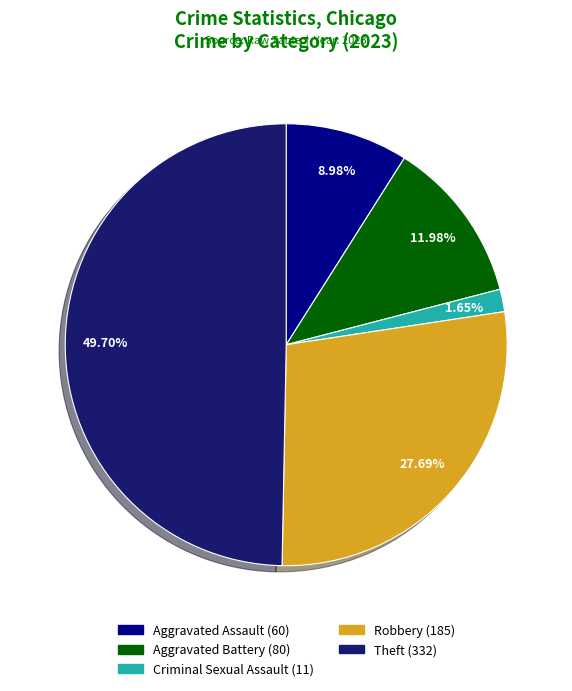

Rank the categories by value from highest to lowest.

Theft, Robbery, Aggravated Battery, Aggravated Assault, Criminal Sexual Assault